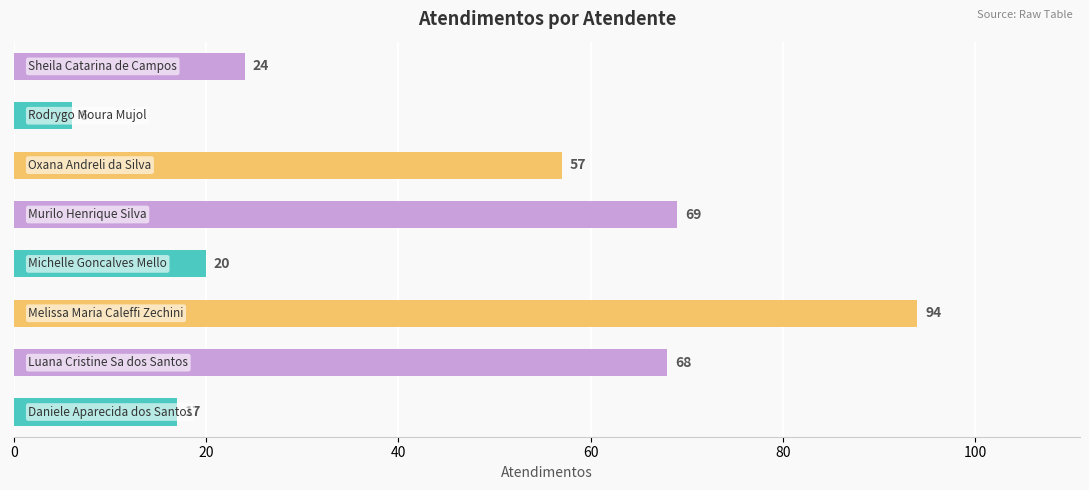

What is the maximum value shown in the chart?

94